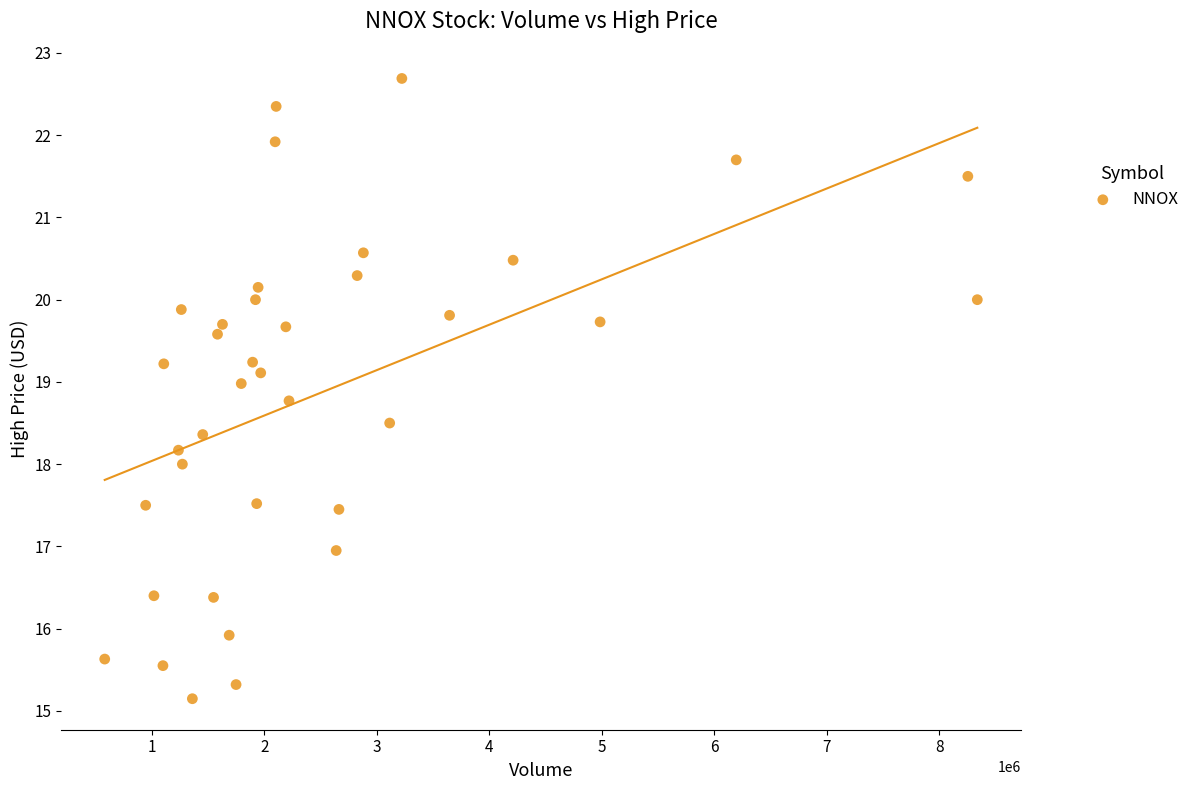

What is the range of Y values (max minus min)?

7.5